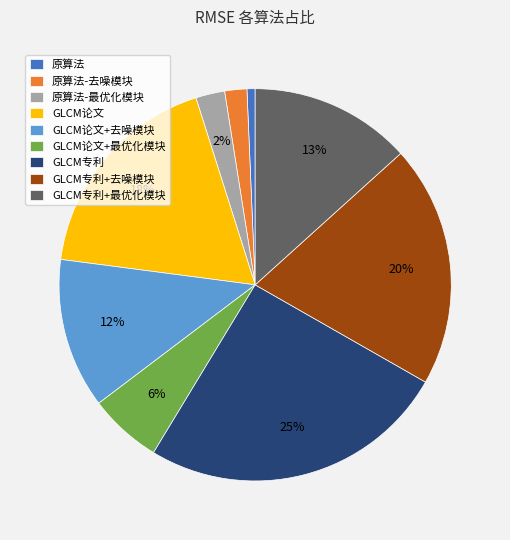

To the nearest percent, what percentage of the pie is GLCM专利+去噪模块?

20%